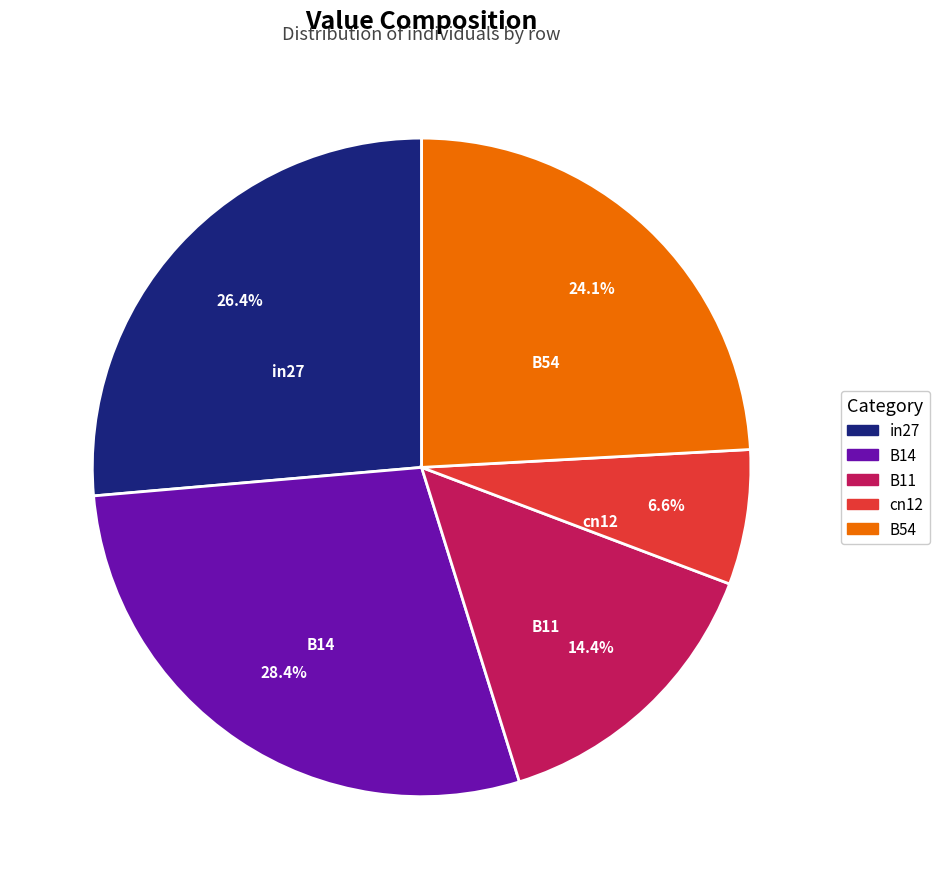

To the nearest percent, what is the difference between the B11 and B54 slice percentages?

10%